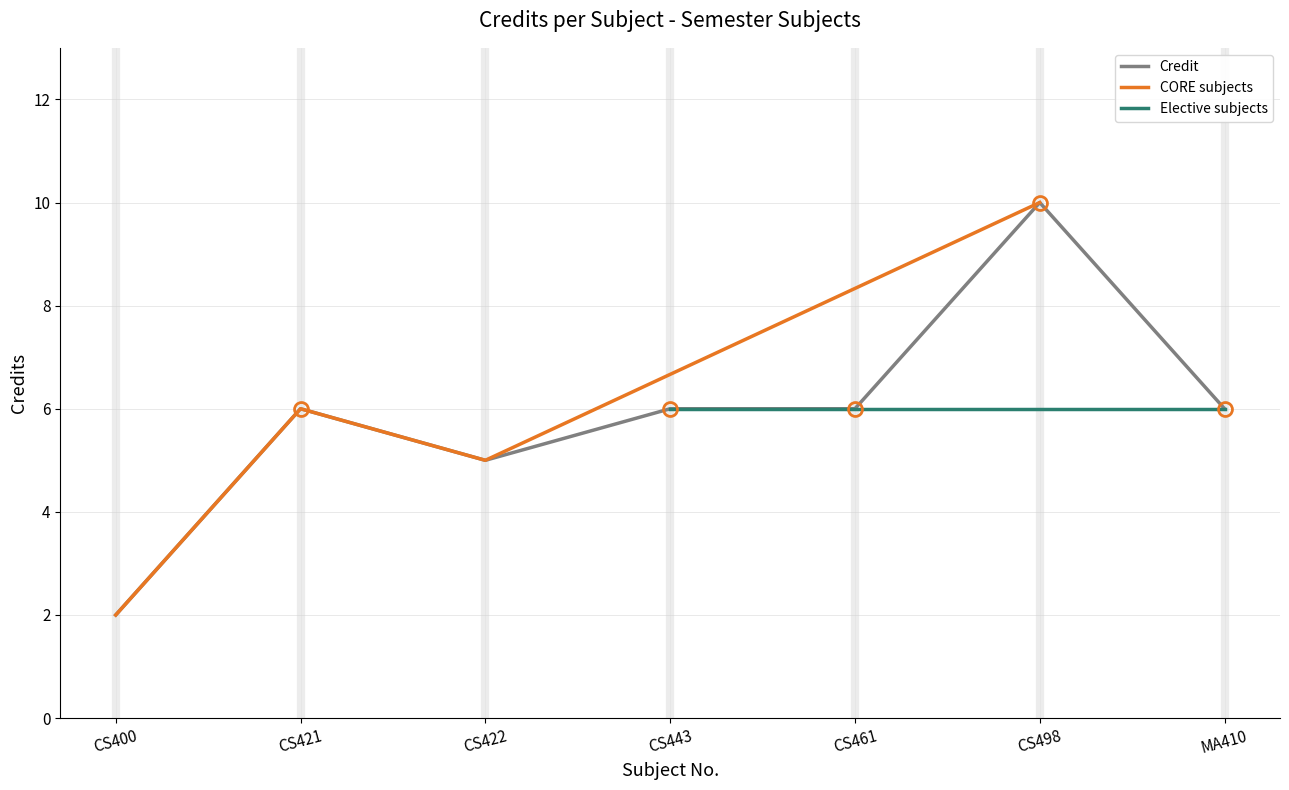

What is the label of the 6th point from the left?

CS498